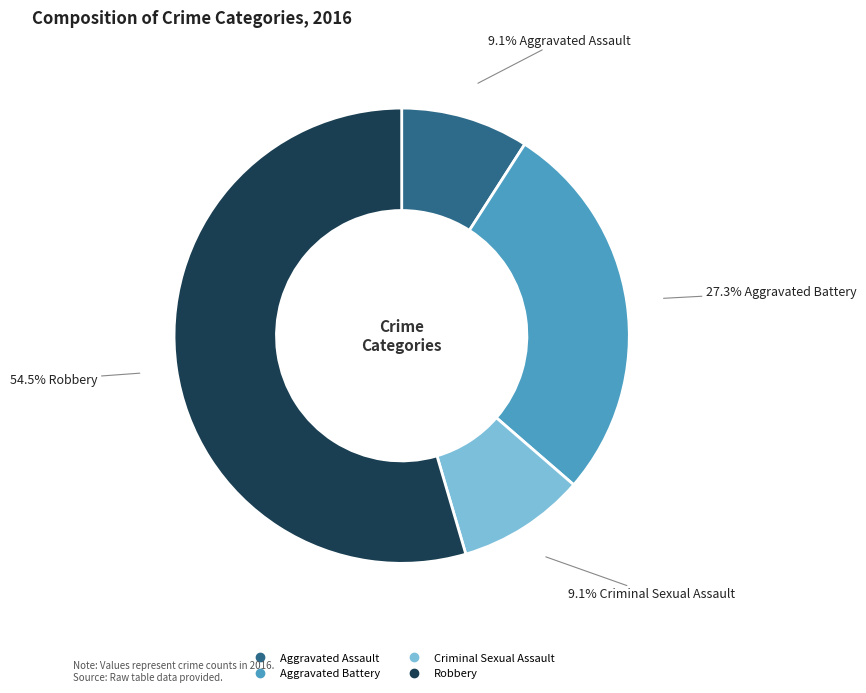

How much of the chart is everything except Robbery?

45.5%